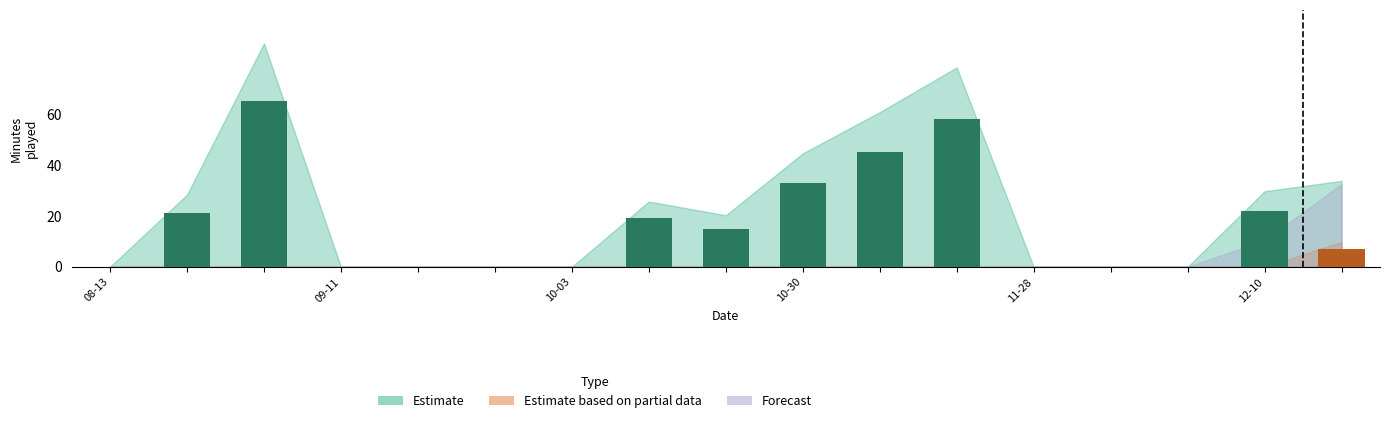

What is the maximum value shown in the chart?

65